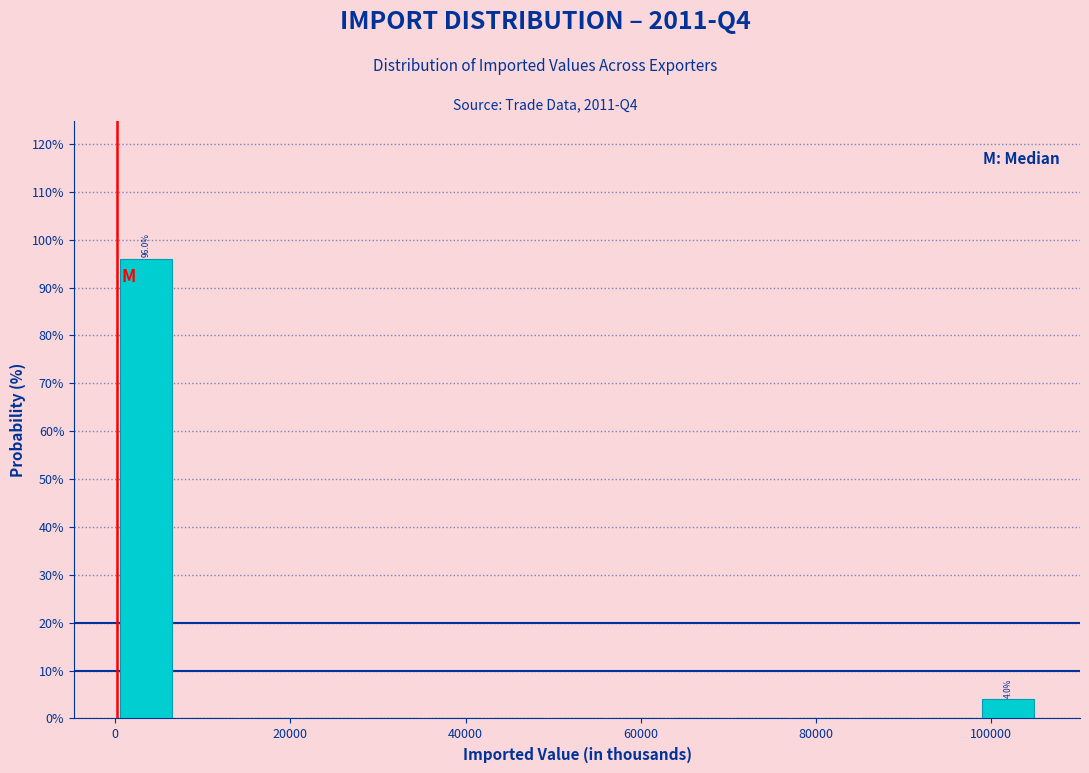

Read against the x-axis, roughly where is the centre of the tallest bar?

4000